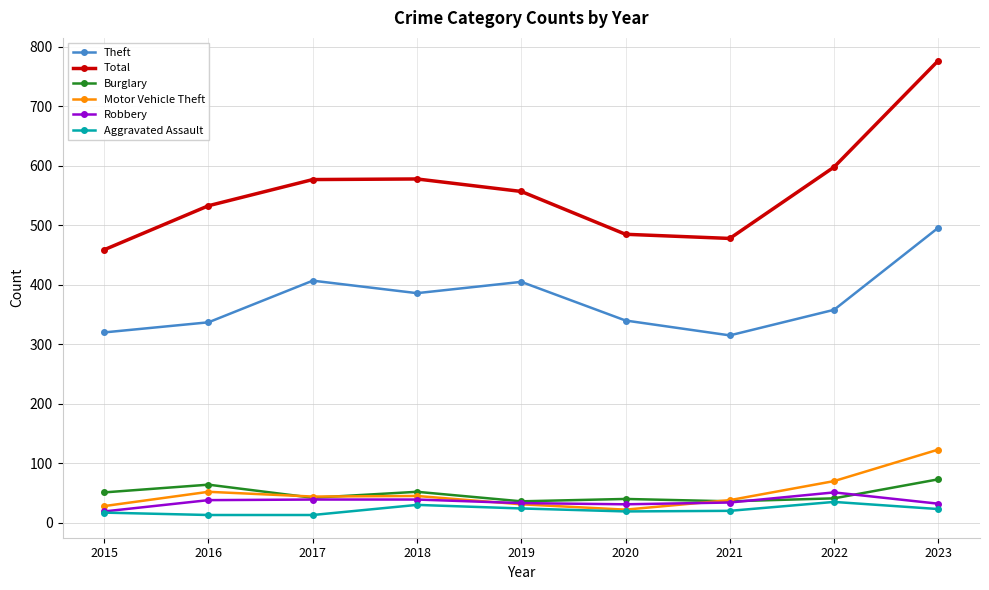

At which category does Theft reach its first local valley?

2018